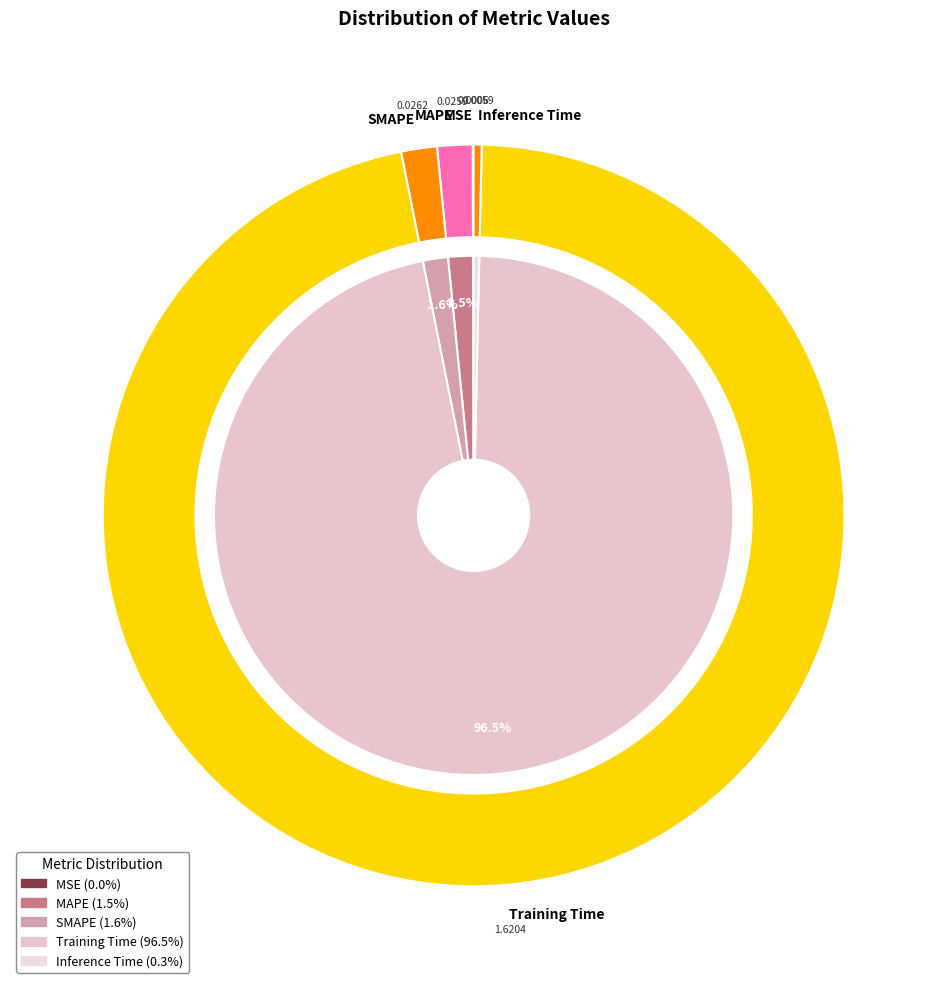

Is it true that SMAPE is 2% of the pie?

True